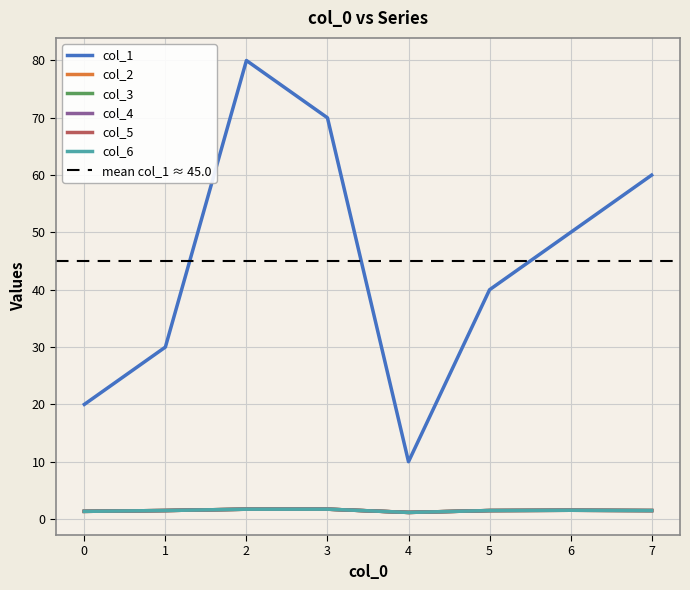

List the labels in order of col_5 value, smallest first.

4, 0, 7, 5, 1, 6, 2, 3